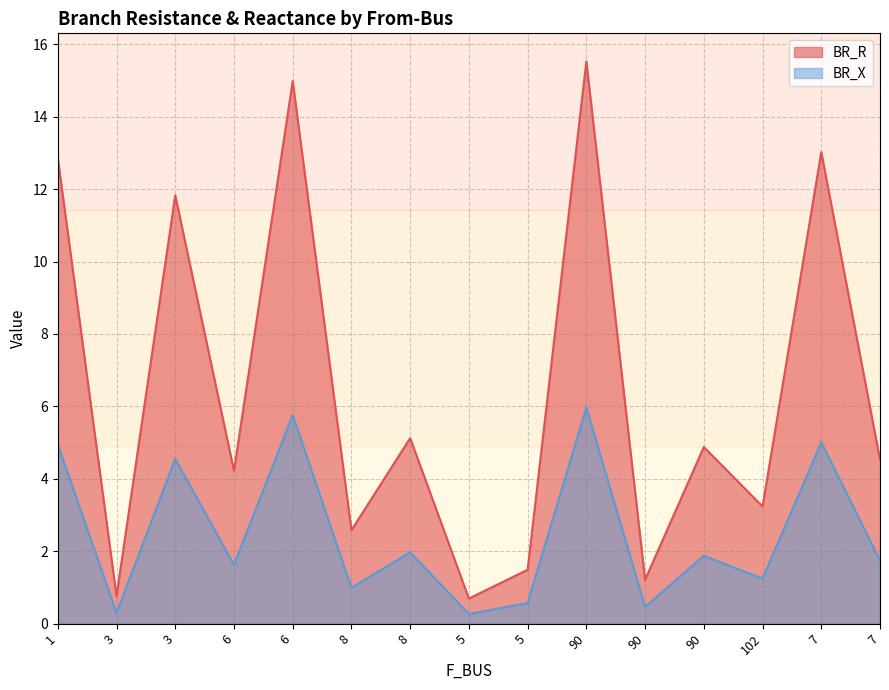

How many interior local valleys does the BR_X series have?

6